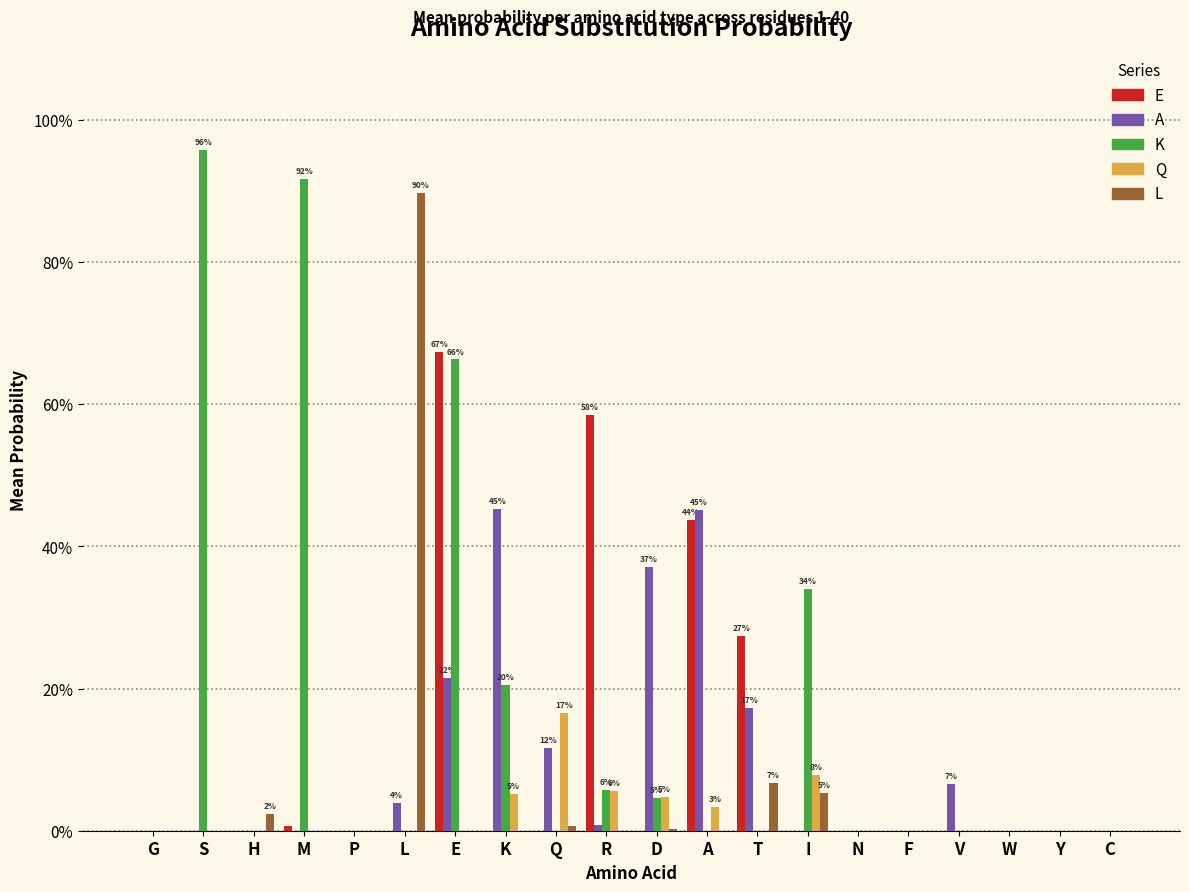

Are the bars grouped side by side (vs. stacked)?

Yes